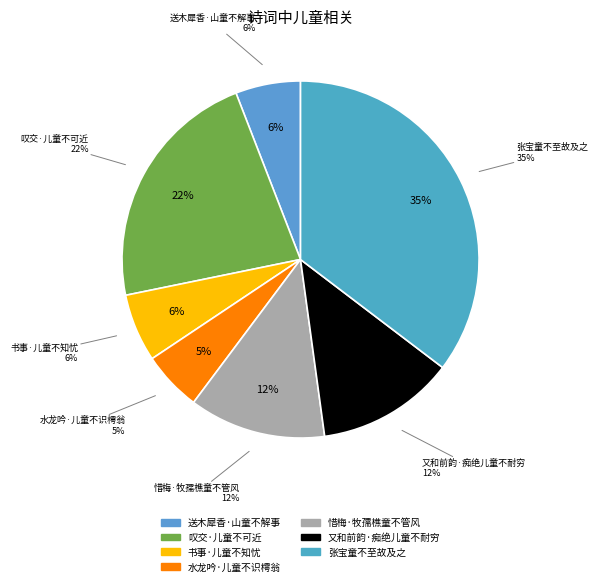

How many slices are in this pie chart?

7